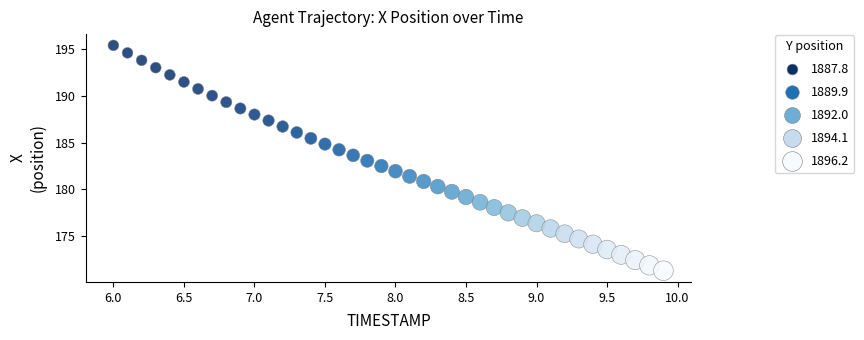

What is the range of Y values (max minus min)?

24.0